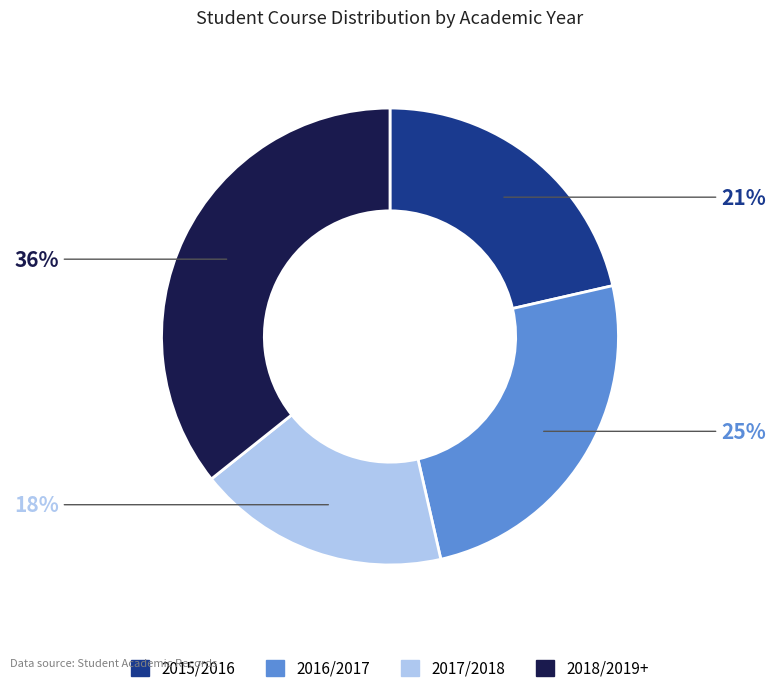

To the nearest percent, what is the average slice percentage?

25%